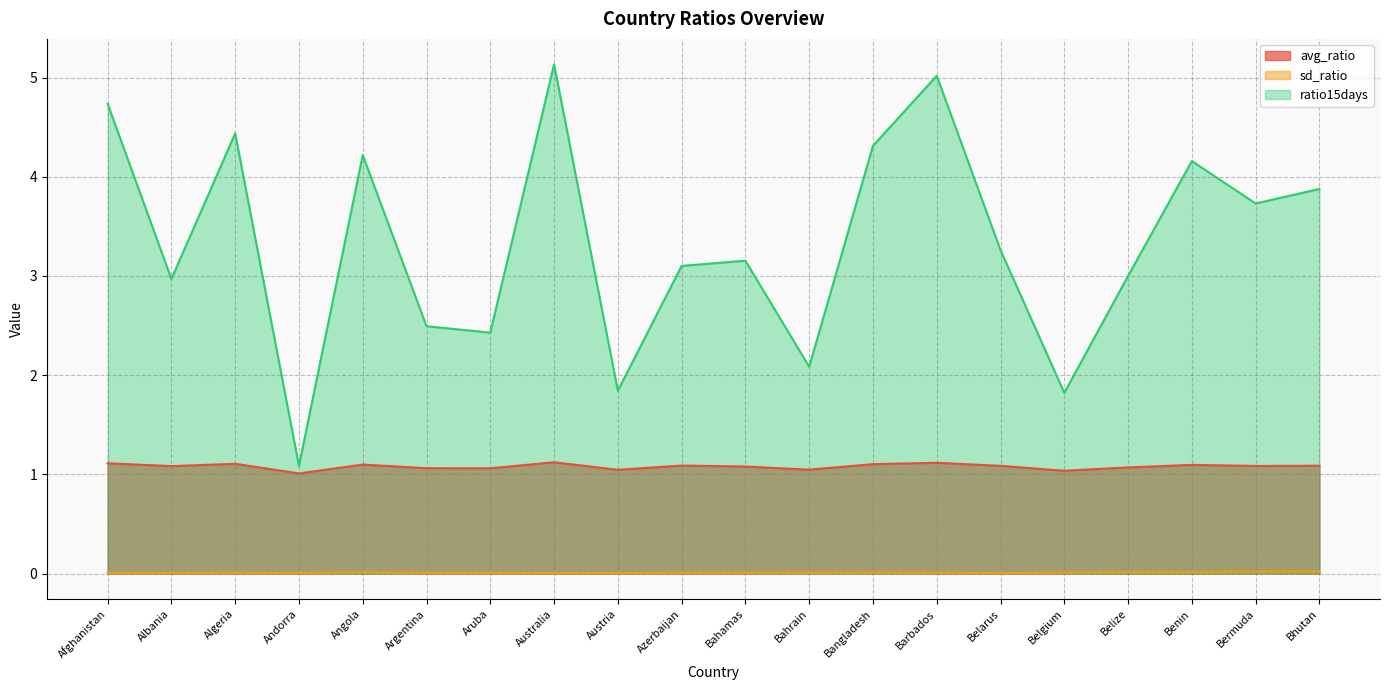

At Bahrain, list the series in order from largest to smallest.

ratio15days, avg_ratio, sd_ratio